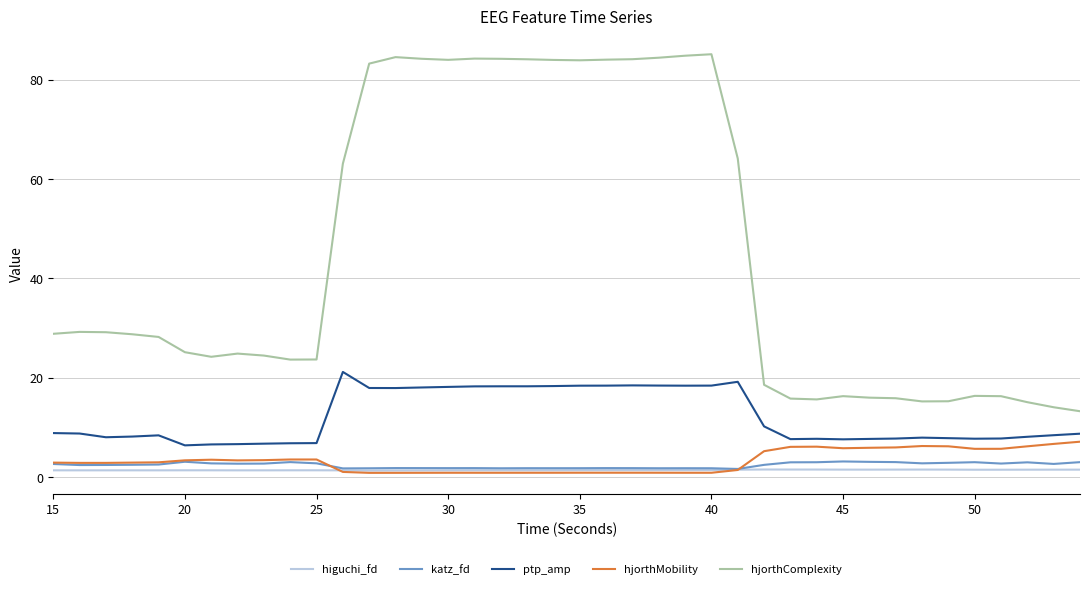

True or false: katz_fd and ptp_amp intersect in this chart.

False